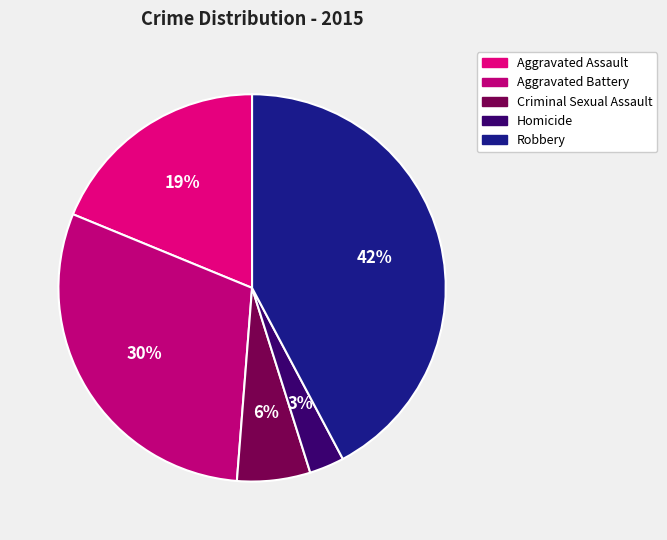

Between Robbery and Aggravated Battery, which is larger?

Robbery